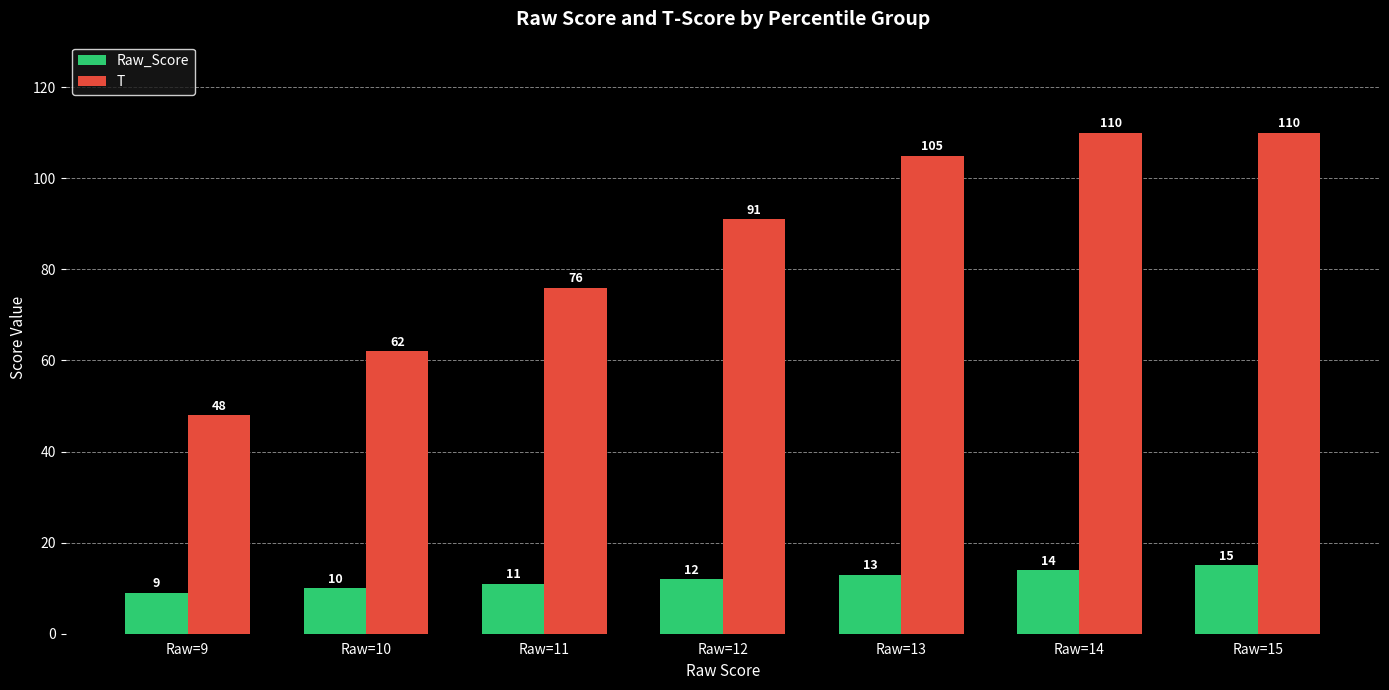

Reading left to right, what are all the values shown in this chart?

Raw_Score: Raw=9=9	Raw=10=10	Raw=11=11	Raw=12=12	Raw=13=13	Raw=14=14	Raw=15=15
T: Raw=9=48	Raw=10=62	Raw=11=76	Raw=12=91	Raw=13=105	Raw=14=110	Raw=15=110